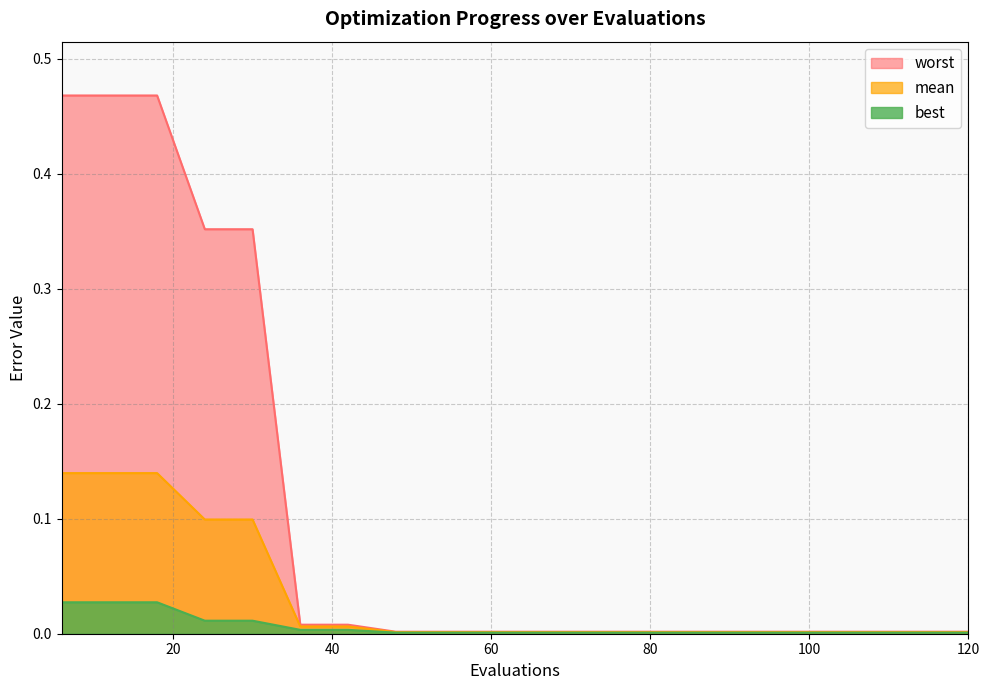

True or false: best and mean intersect in this chart.

False